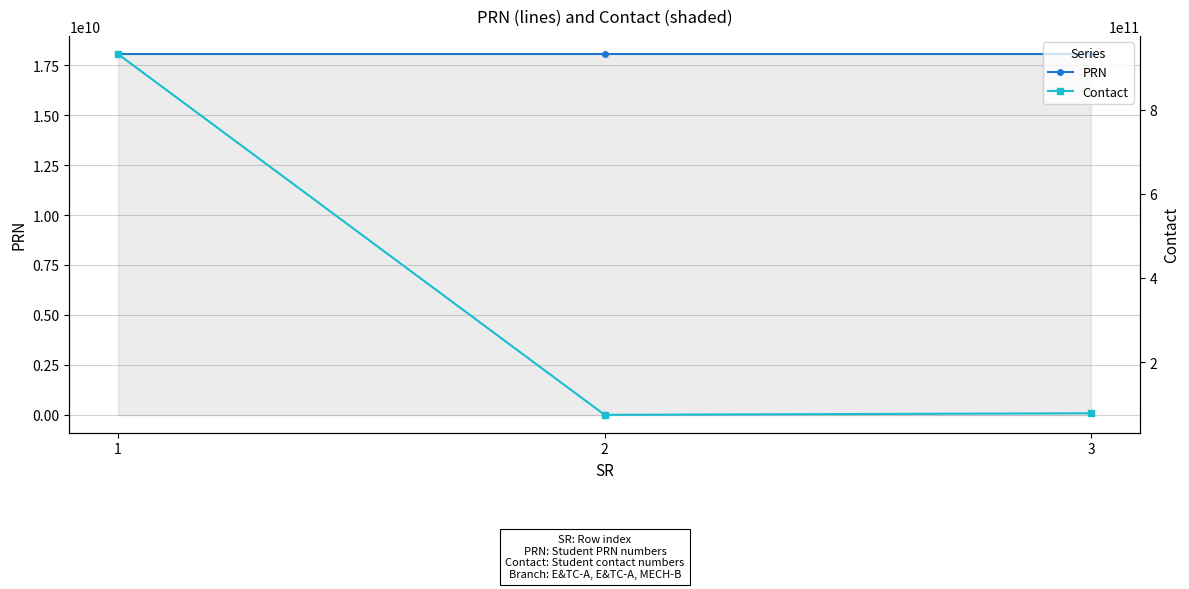

What is the spread (max minus min) of values at 2?

56728175800